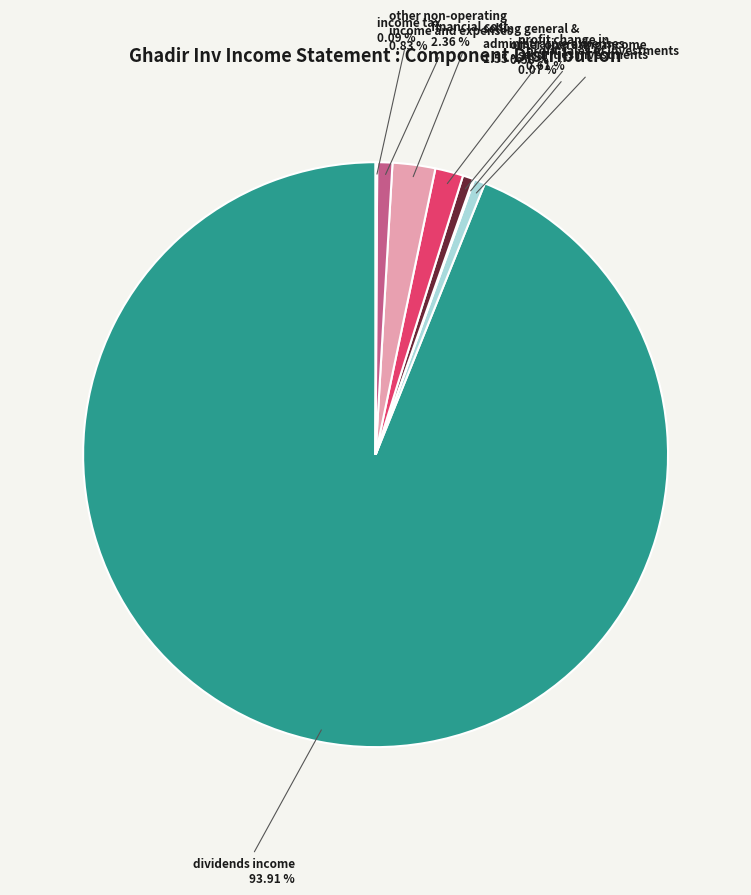

Is dividends income the majority of the pie?

Yes